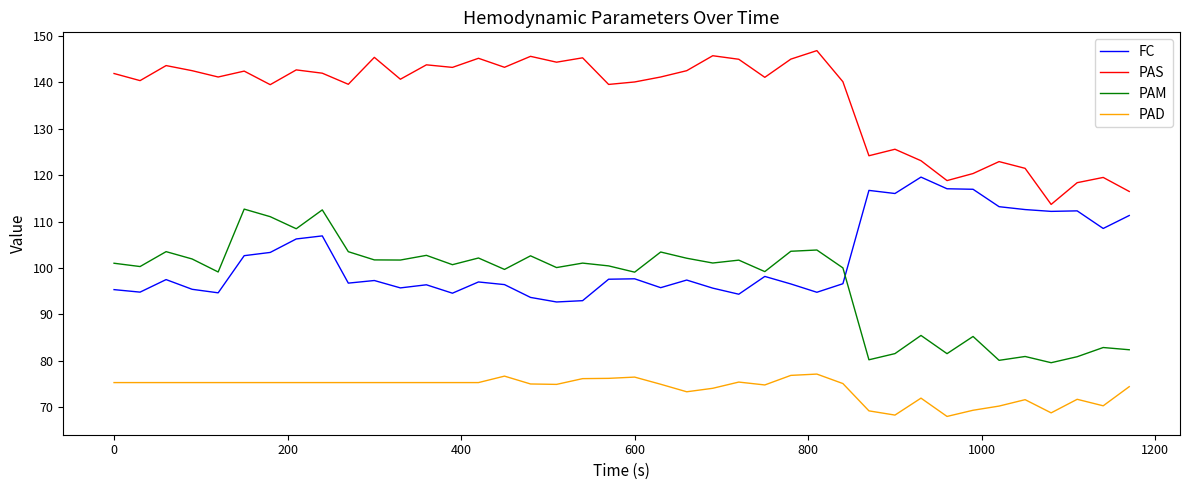

What is the highest value of the PAS series?

146.8